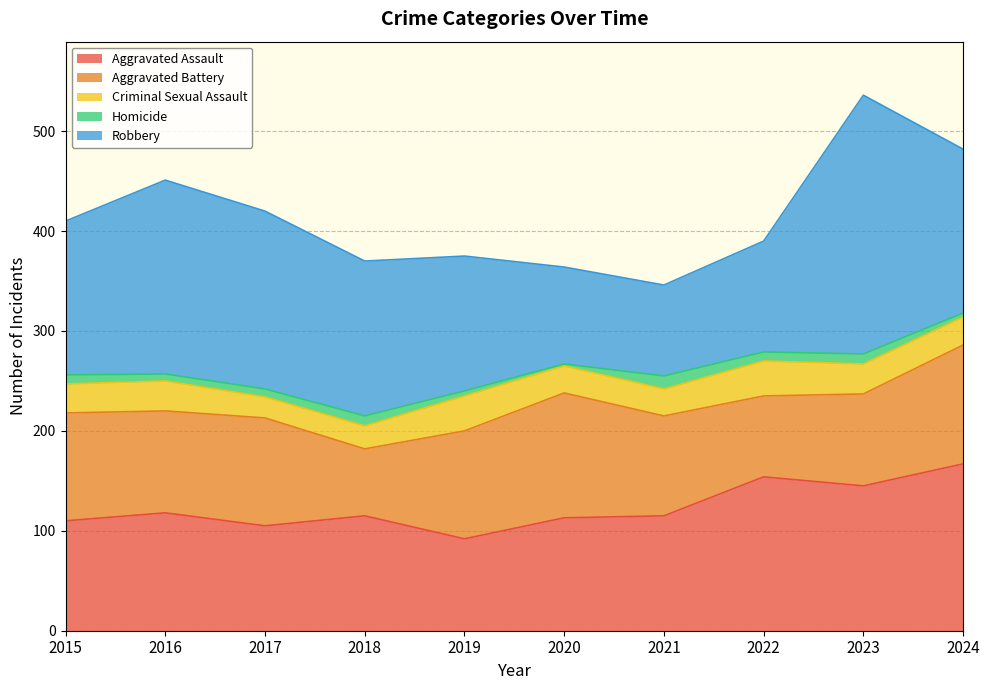

At how many categories does at least one series exceed 7?

10